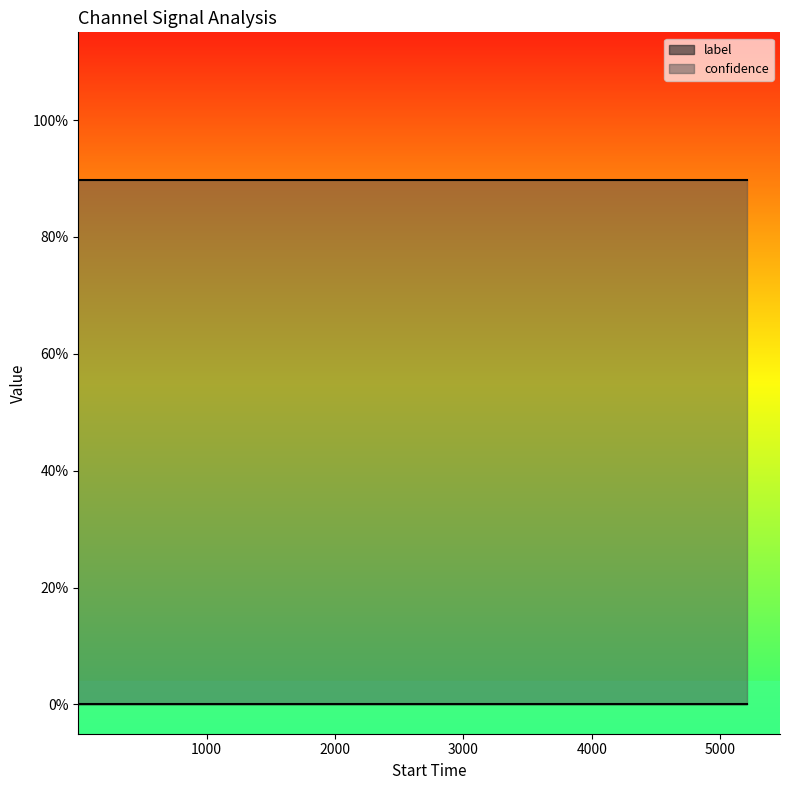

True or false: confidence has a value of 1.5 at 13.

False